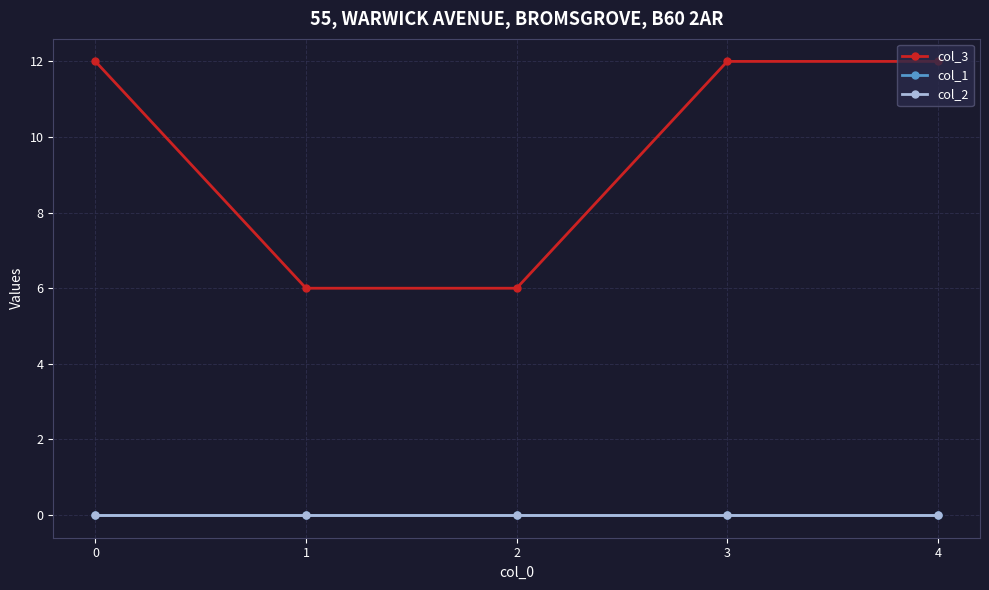

True or false: col_2 has more than 1 interior local peaks.

False